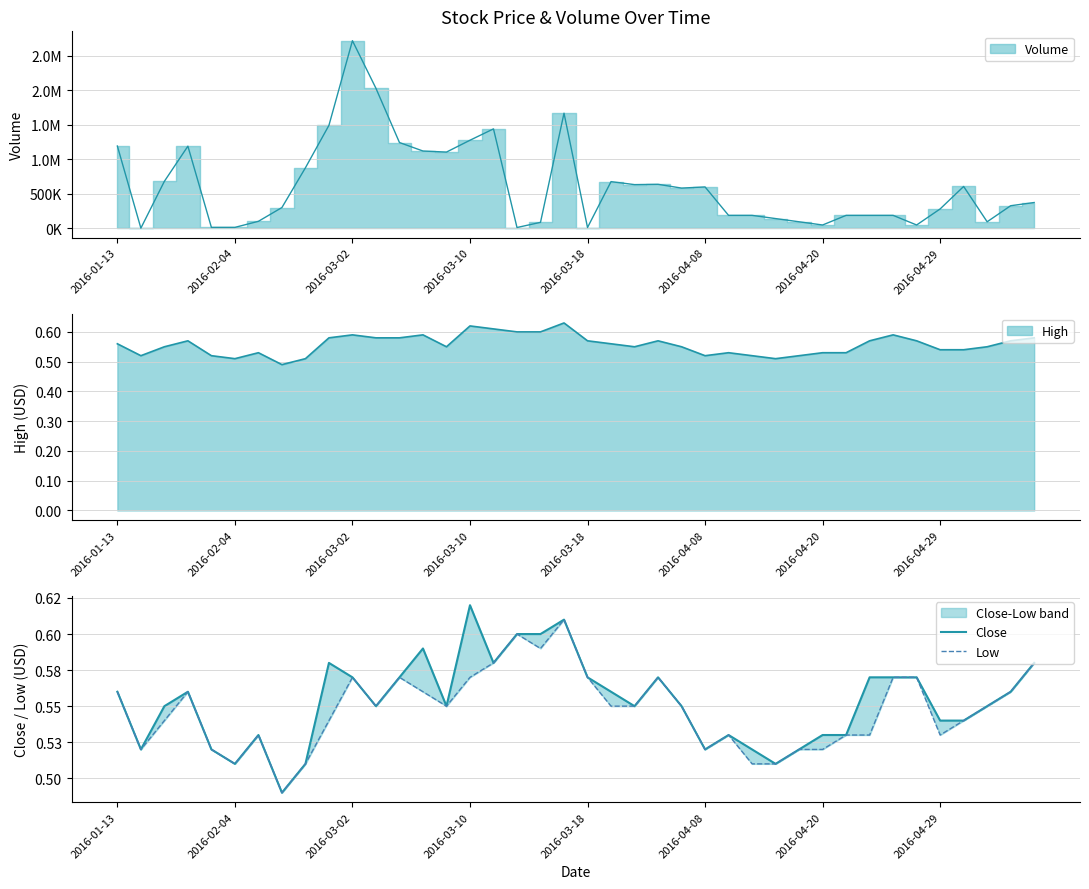

Reading left to right, extract all data points from this chart.

Close: 0.6	0.5	0.6	0.6	0.5	0.5	0.5	0.5	0.5	0.6	0.6	0.6	0.6	0.6	0.6	0.6	0.6	0.6	0.6	0.6	0.6	0.6	0.6	0.6	0.6	0.5	0.5	0.5	0.5	0.5	0.5	0.5	0.6	0.6	0.6	0.5	0.5	0.6	0.6	0.6
Low: 0.6	0.5	0.5	0.6	0.5	0.5	0.5	0.5	0.5	0.5	0.6	0.6	0.6	0.6	0.6	0.6	0.6	0.6	0.6	0.6	0.6	0.6	0.6	0.6	0.6	0.5	0.5	0.5	0.5	0.5	0.5	0.5	0.5	0.6	0.6	0.5	0.5	0.6	0.6	0.6